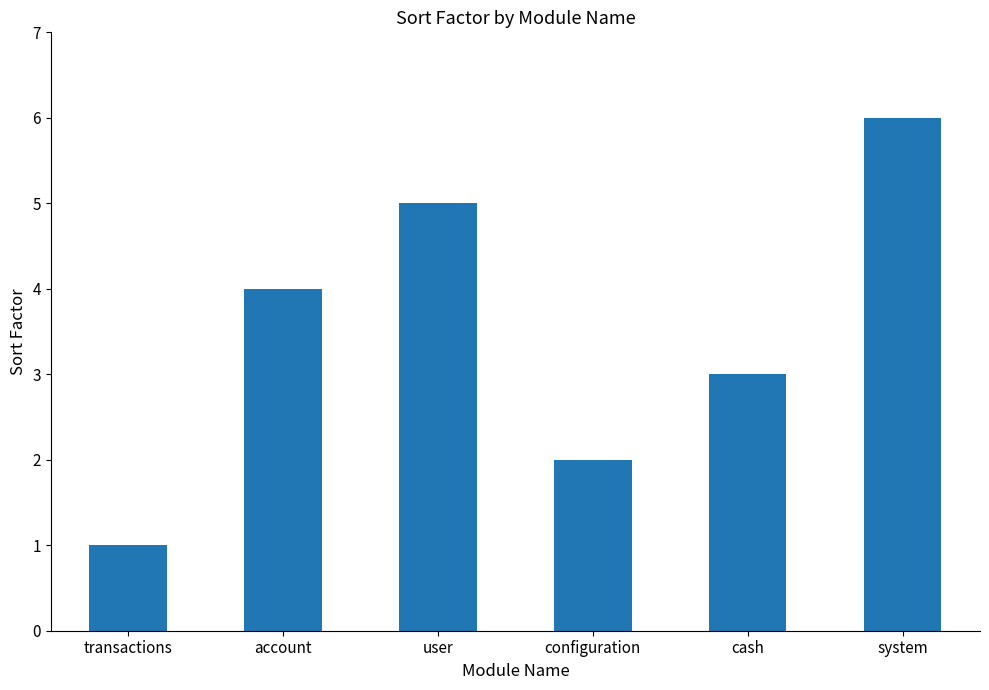

List the labels in order of value, smallest first.

transactions, configuration, cash, account, user, system